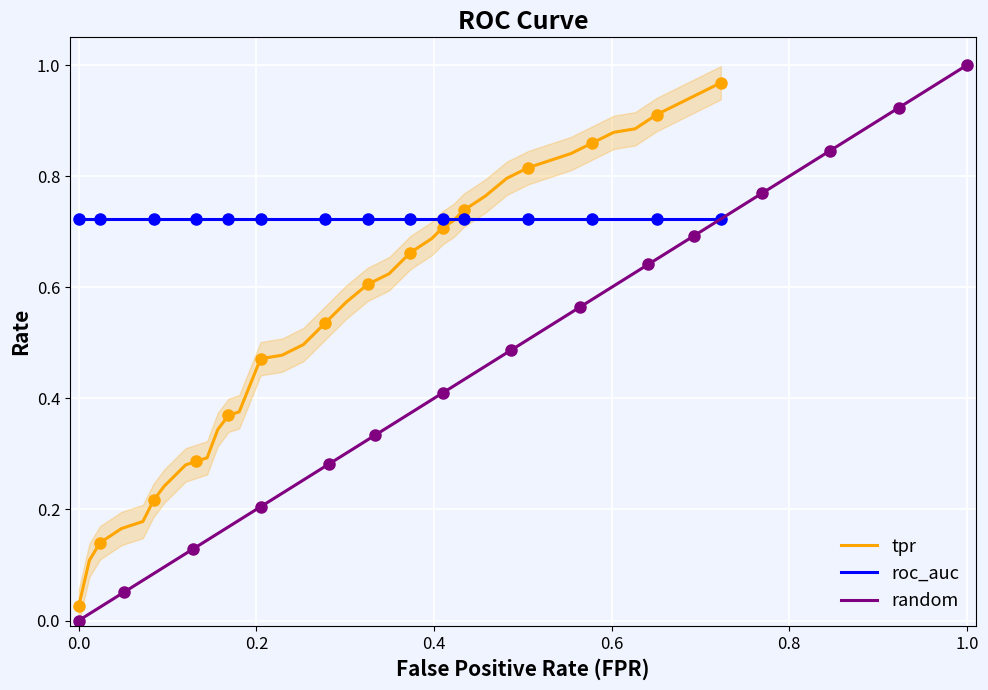

What is the value of the tpr point at the 31st from the left?

0.8